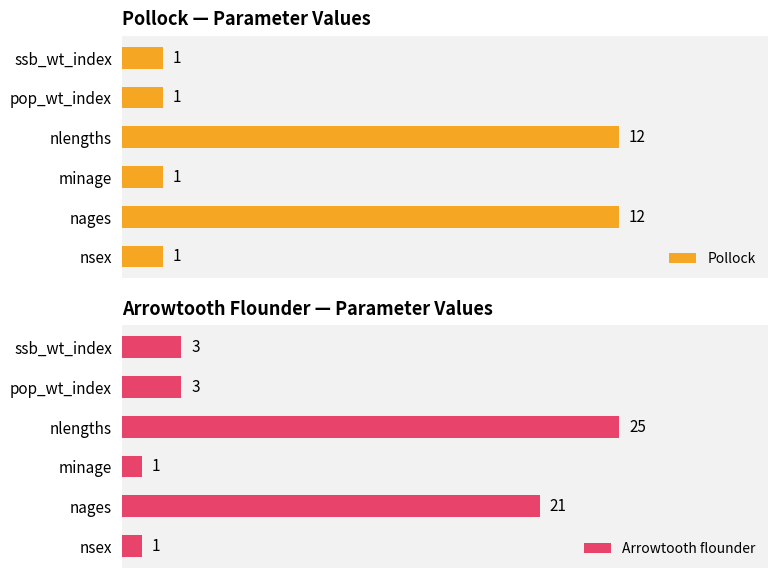

Which series has the largest total across all categories?

Arrowtooth flounder